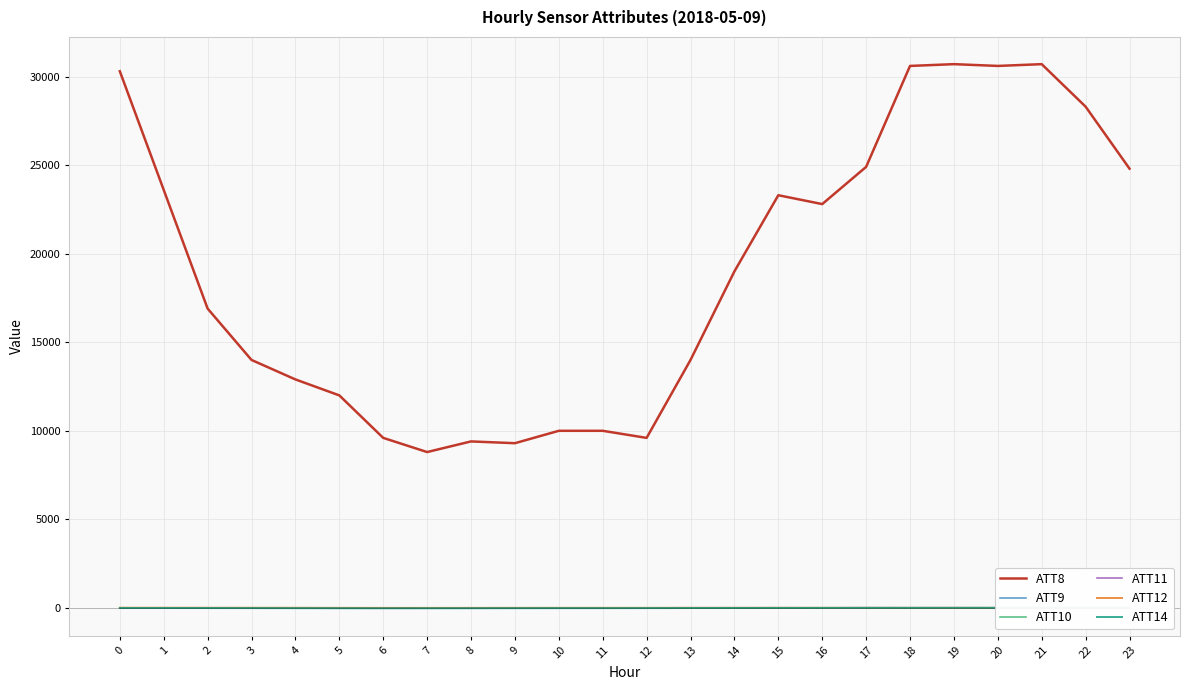

At how many categories does at least one series exceed 24364?

8